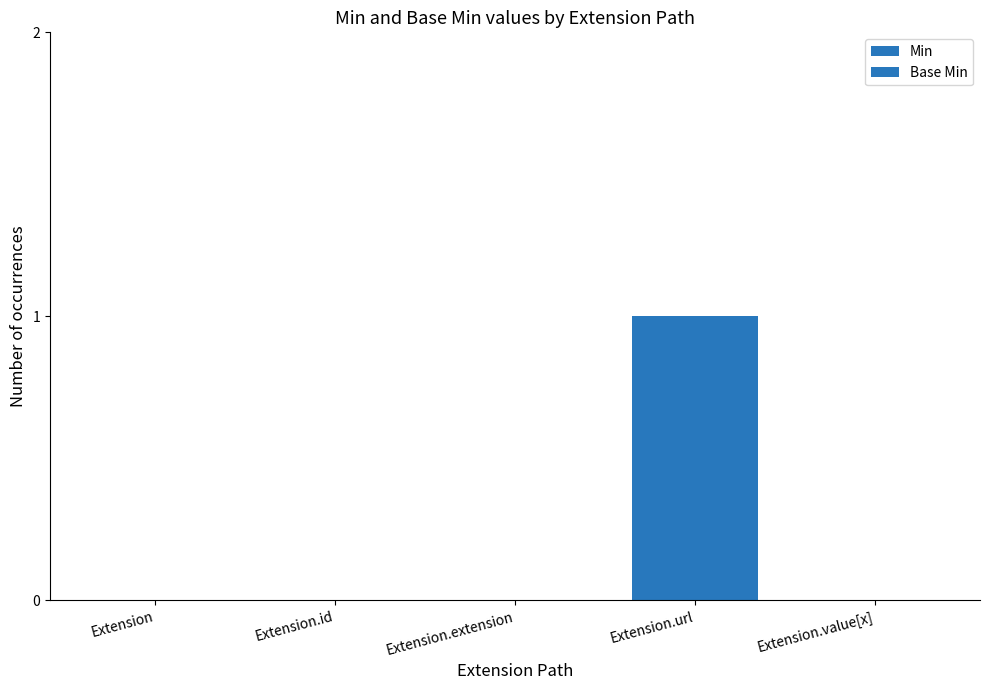

Count the Min values in the range 0 to 1.

5